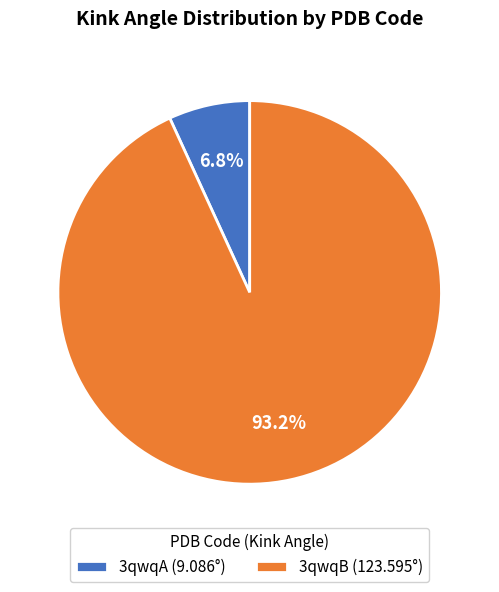

Which category accounts for the majority?

3qwqB